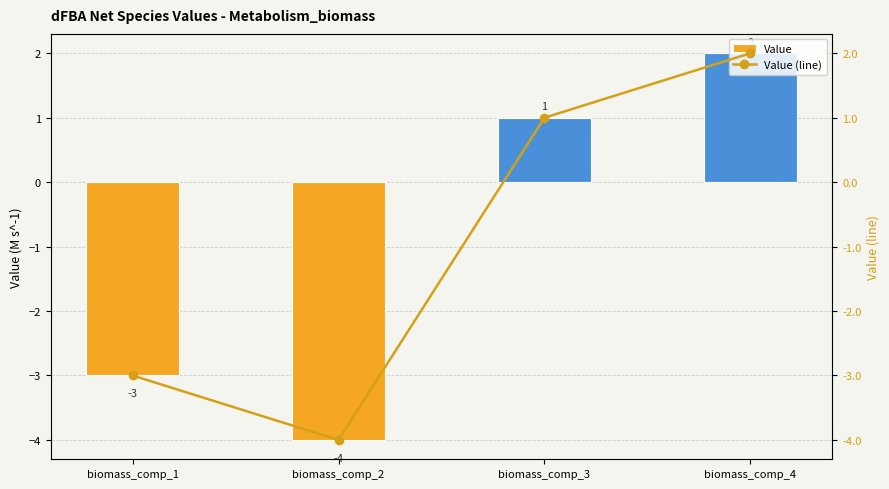

What is the value of the Value bar at the 4th from the left?

2